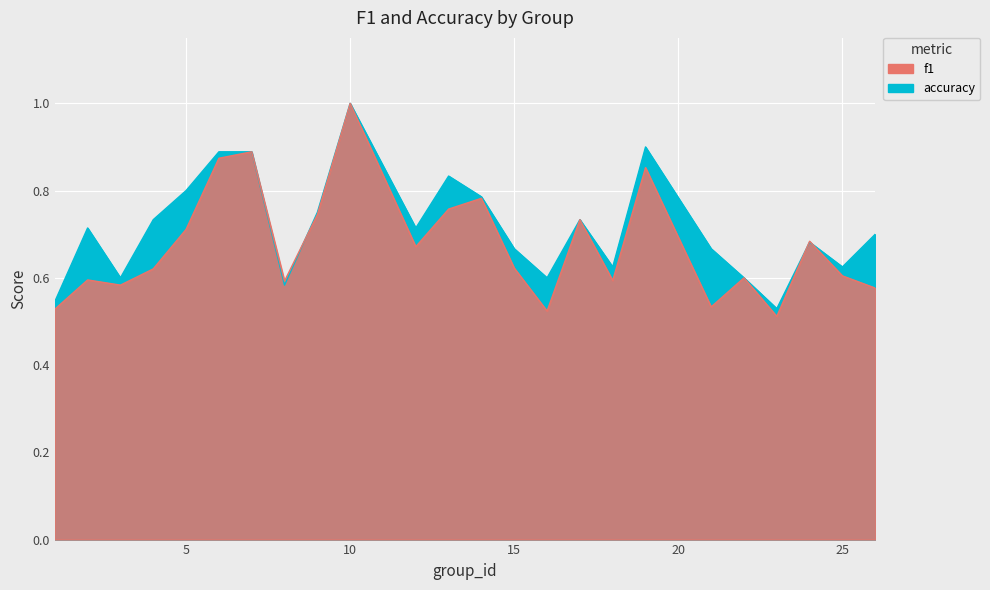

At which category is the sum across all series the highest?

10